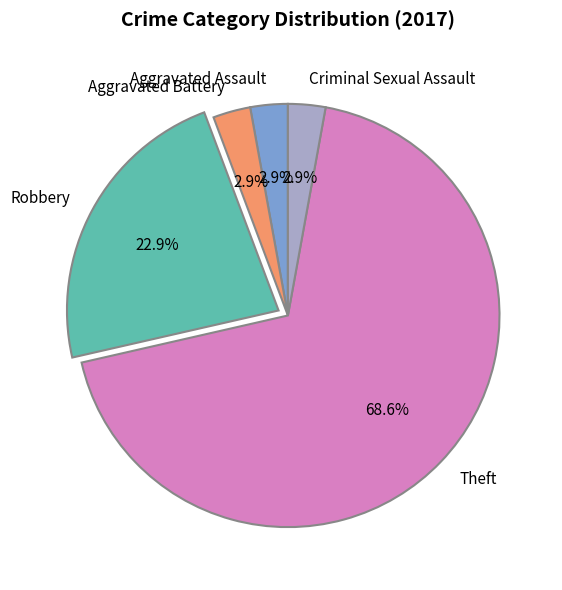

What percentage do Theft and Criminal Sexual Assault together represent?

71.4%